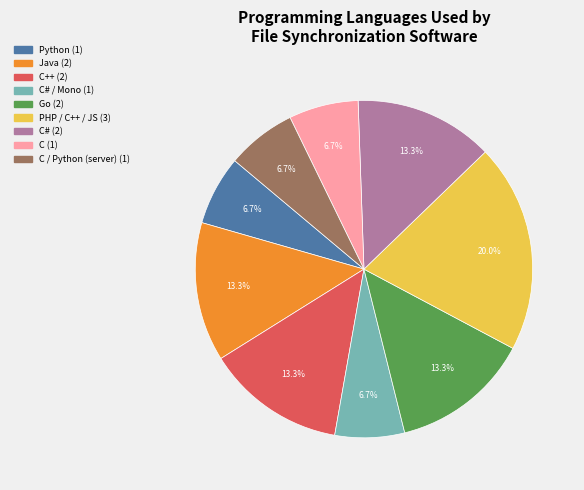

Is there any slice that represents more than half of the pie?

No